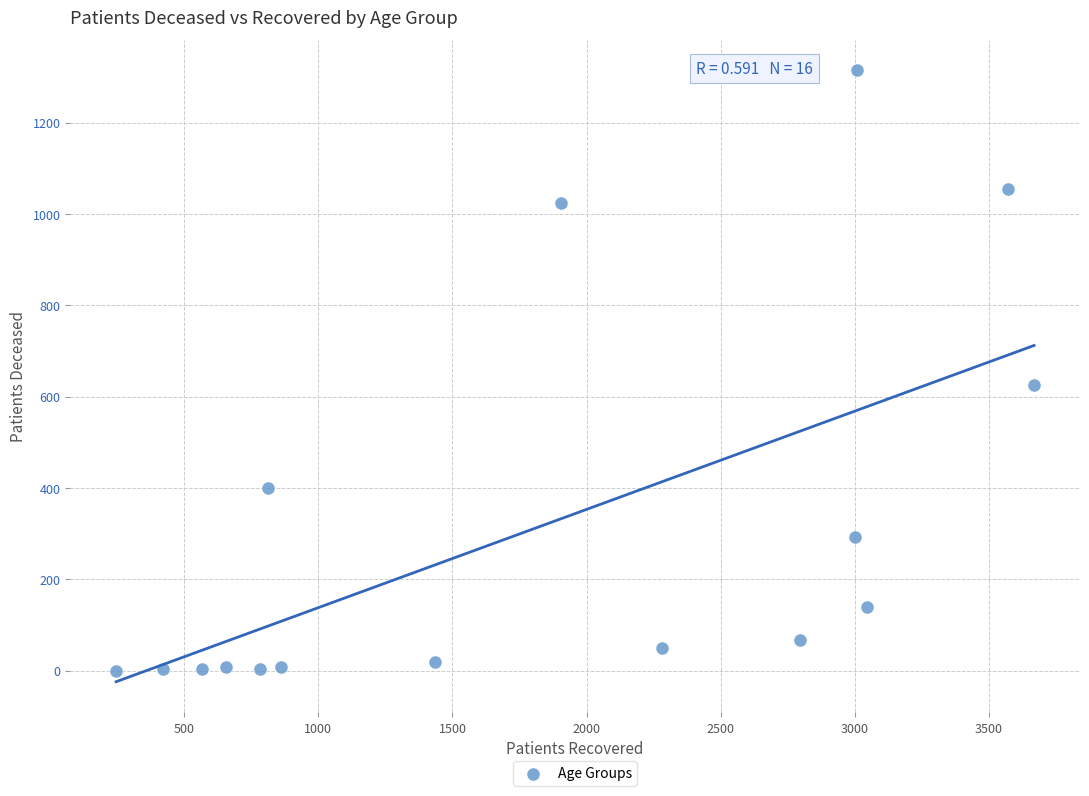

What Y value in the scatter plot is closest to 657?

626